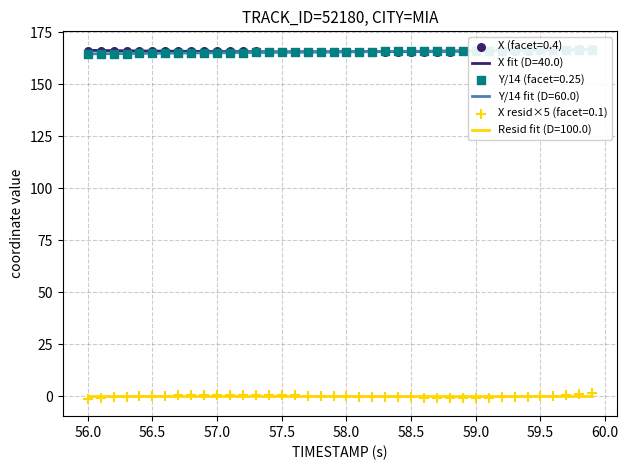

At how many categories does at least one series exceed 166?

11